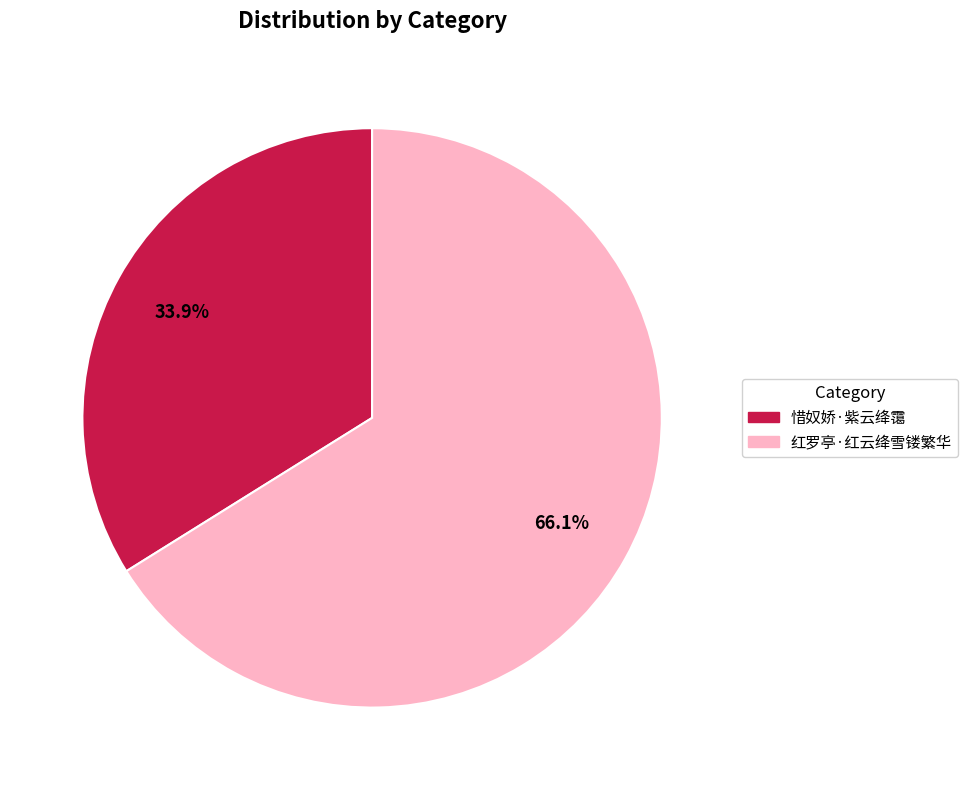

To the nearest percent, what is the difference between the largest and smallest slice percentages?

32%